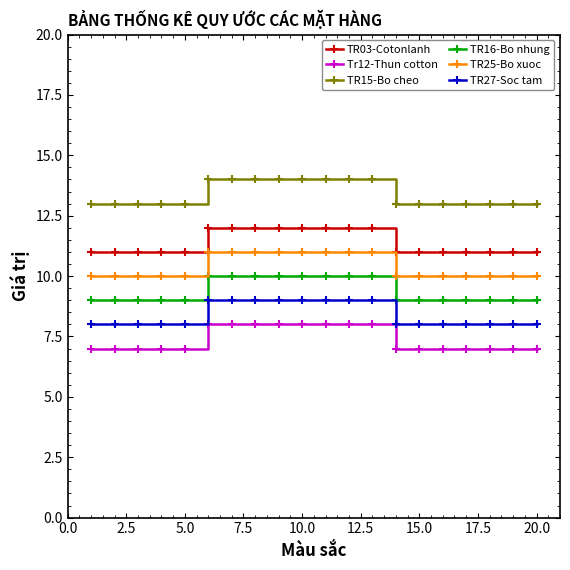

What are all the series names shown in the legend?

TR03-Cotonlanh, Tr12-Thun cotton, TR15-Bo cheo, TR16-Bo nhung, TR25-Bo xuoc, TR27-Soc tam